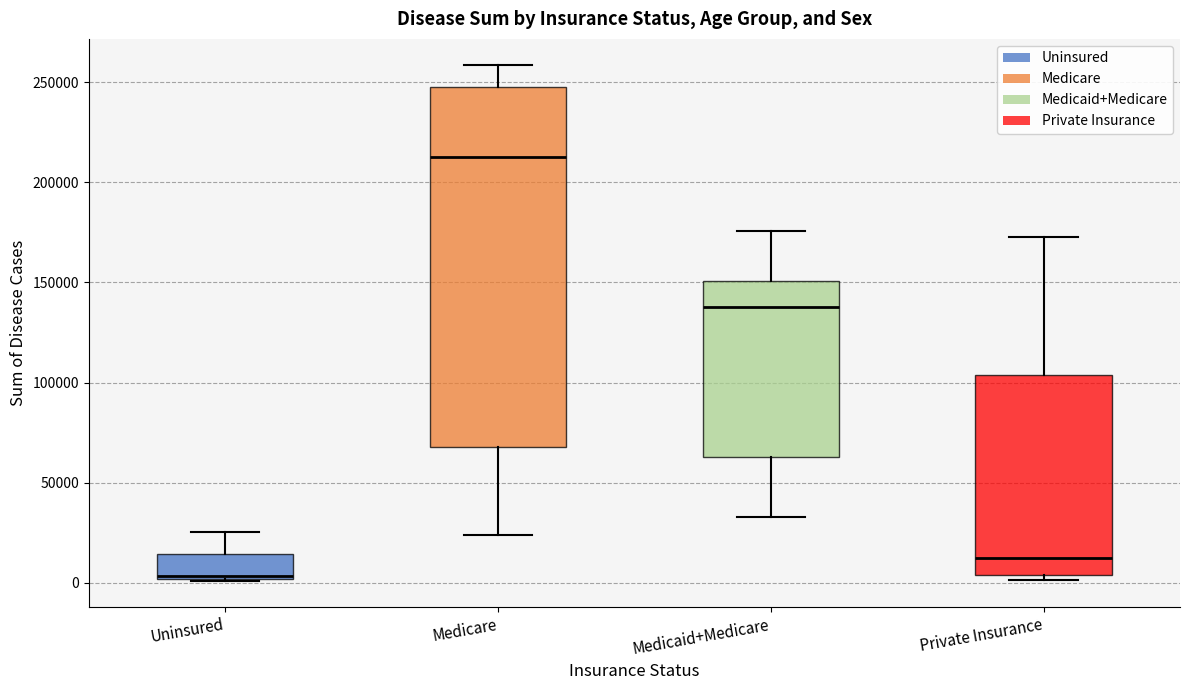

Reading left to right, transcribe this box plot: for each box, give where its median line is, the range the box spans, and where its two whiskers end, as read against the y-axis. The values are not printed on the chart, so give them approximately, as read against the axis.

Uninsured: median 5000, box 0 to 15000, whiskers 0 to 25000
Medicare: median 215000, box 70000 to 250000, whiskers 25000 to 260000
Medicaid+Medicare: median 140000, box 65000 to 150000, whiskers 35000 to 175000
Private Insurance: median 10000, box 5000 to 105000, whiskers 0 to 175000